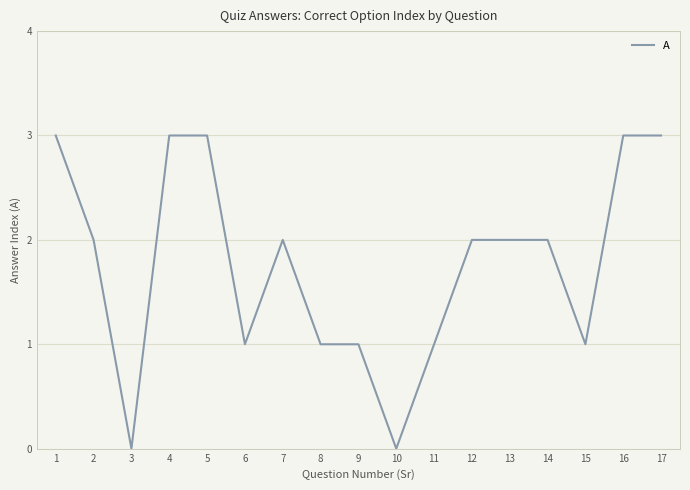

How many values are below 2?

7